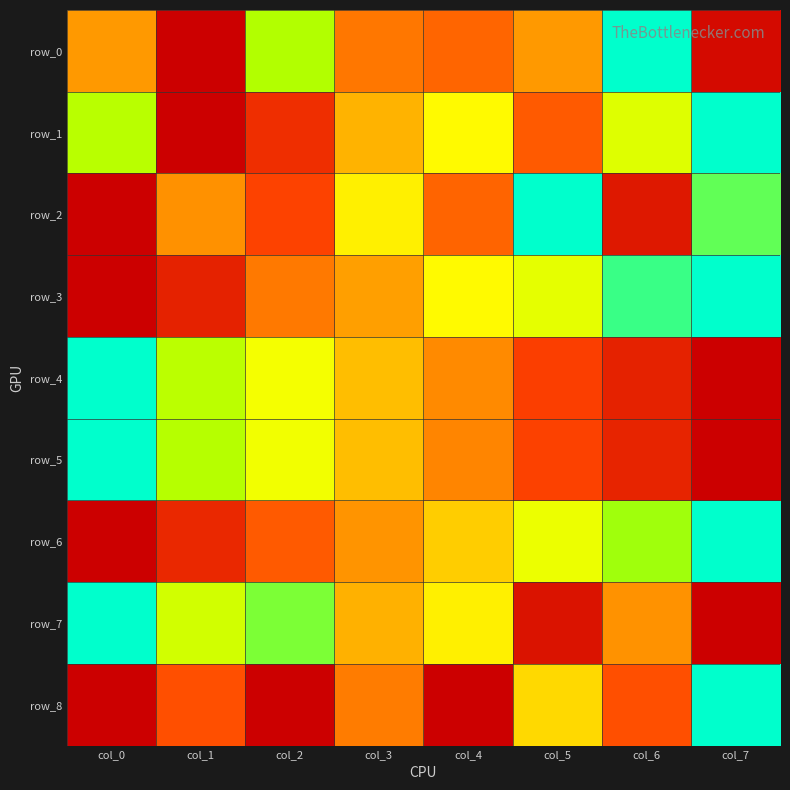

What is the total value across all series at col_3?

4.5